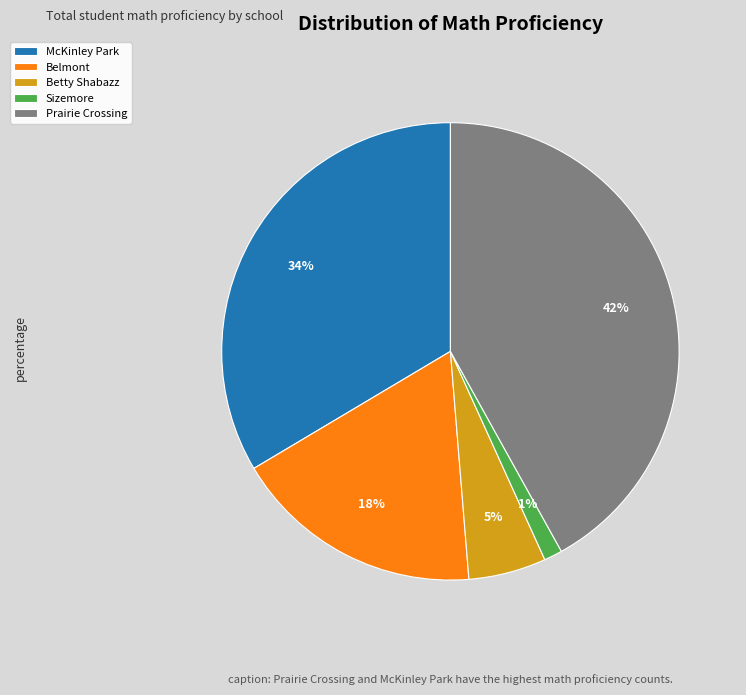

To the nearest percent, what is the difference between the largest and smallest slice percentages?

41%